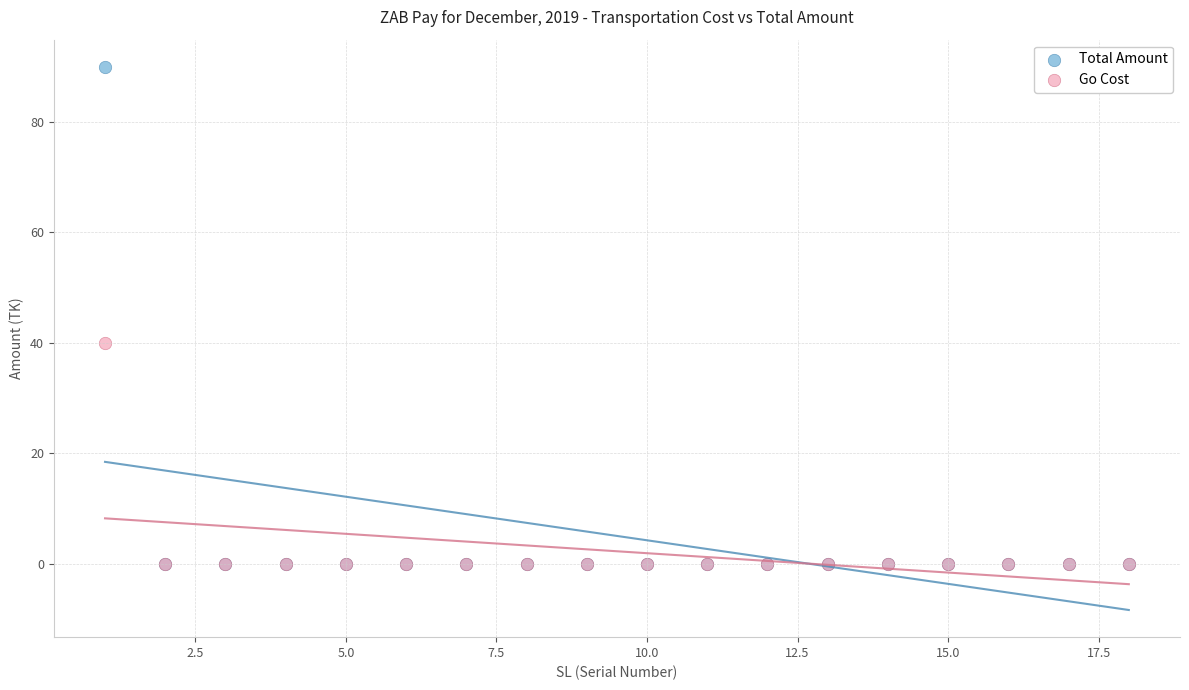

Which series reaches the maximum Y coordinate?

Total Amount